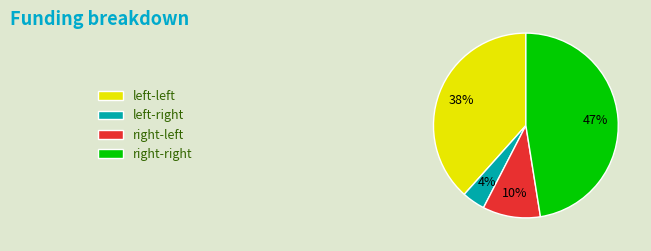

Which category has the smallest portion of the pie?

left-right